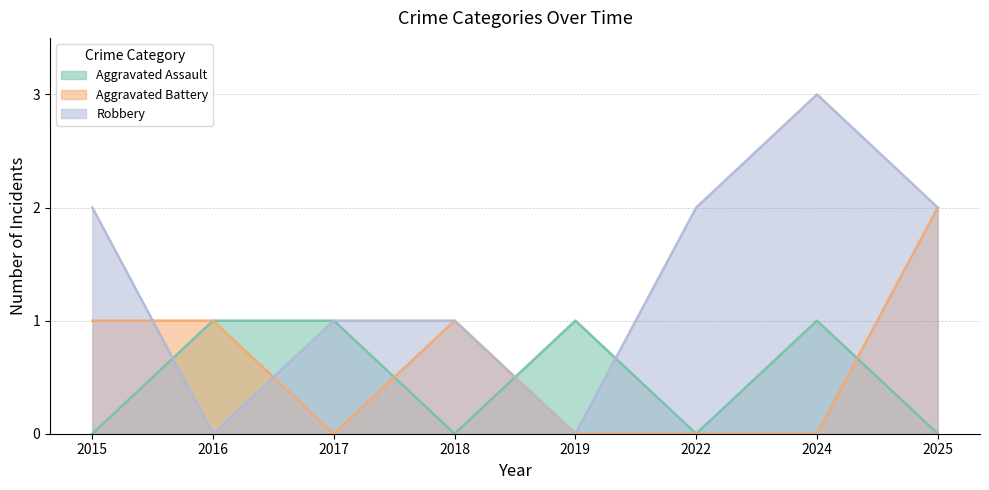

Does the chart have visible grid lines?

Yes